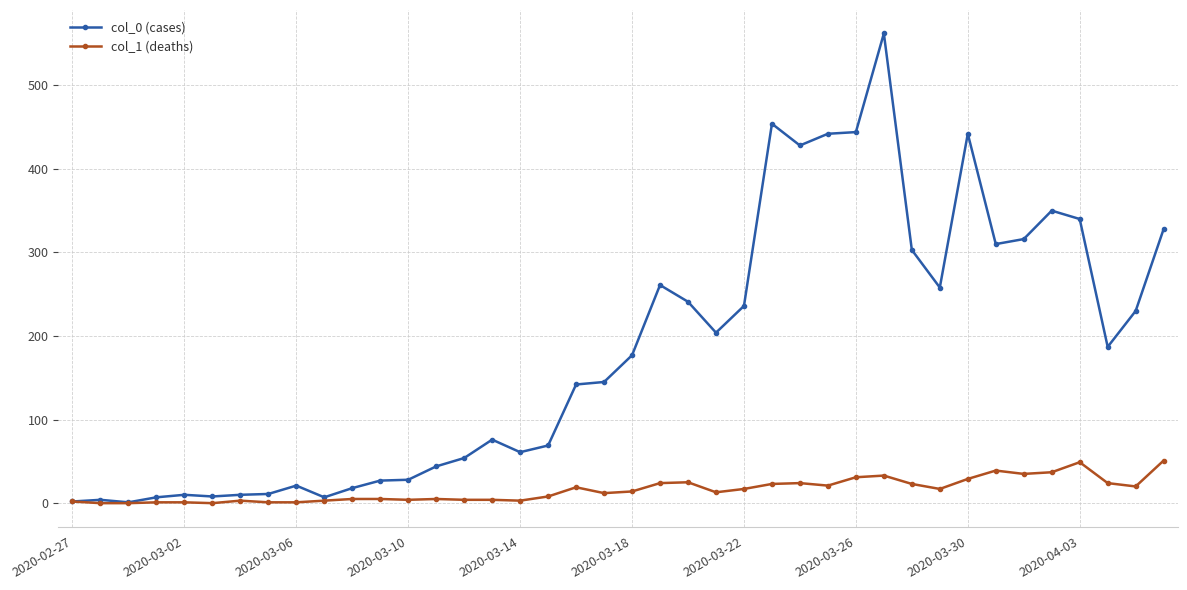

Which series has the largest total across all categories?

col_0 (cases)